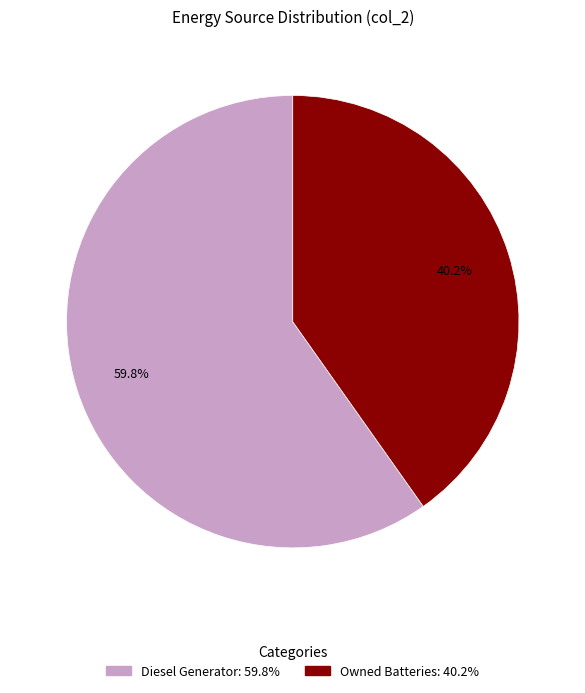

How many segments does this pie chart have?

2